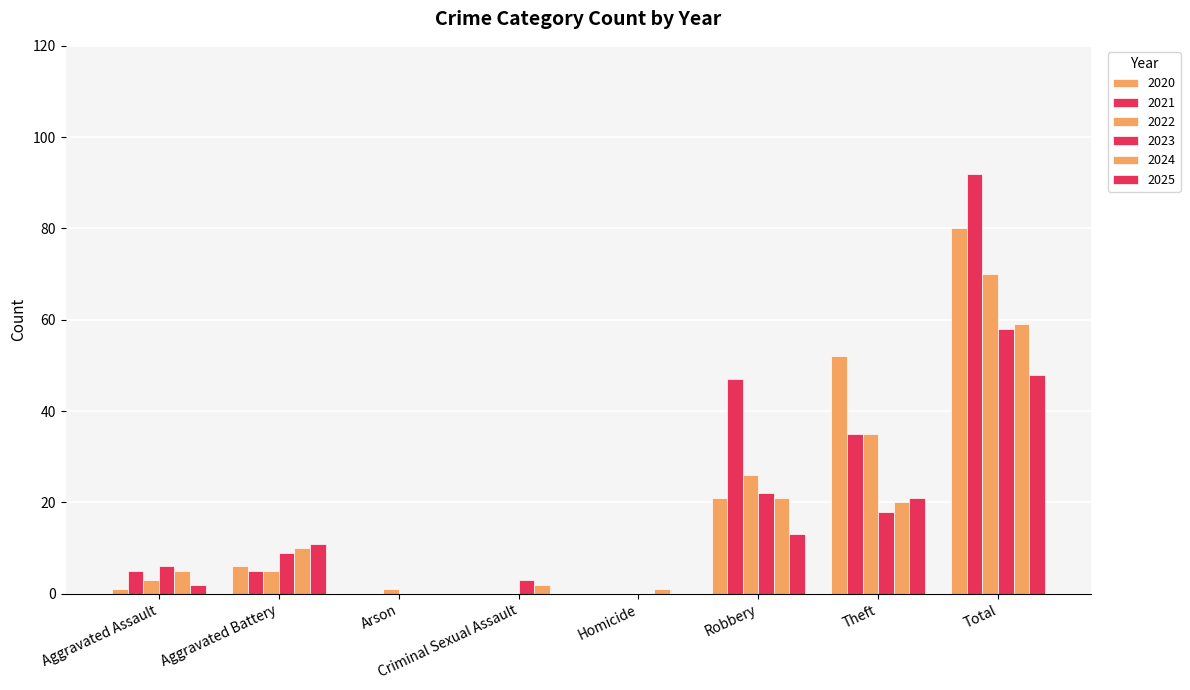

Count the number of data series in this chart.

6